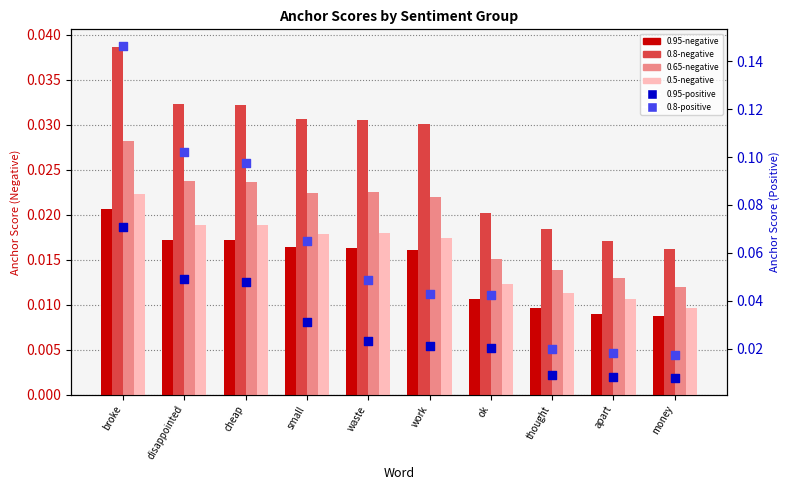

At which category is the sum across all series the highest?

broke